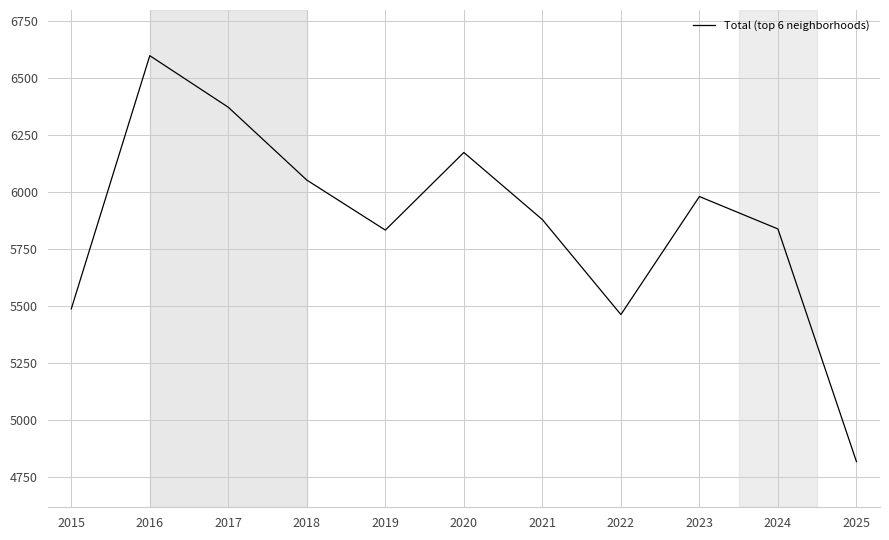

What is the minimum value shown in the chart?

4819